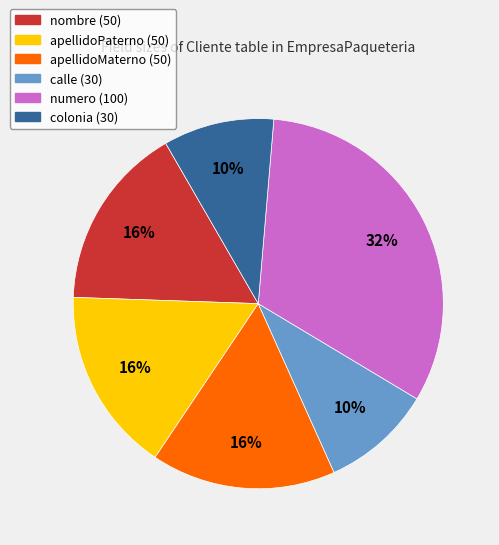

To the nearest percent, what is the average slice percentage?

17%